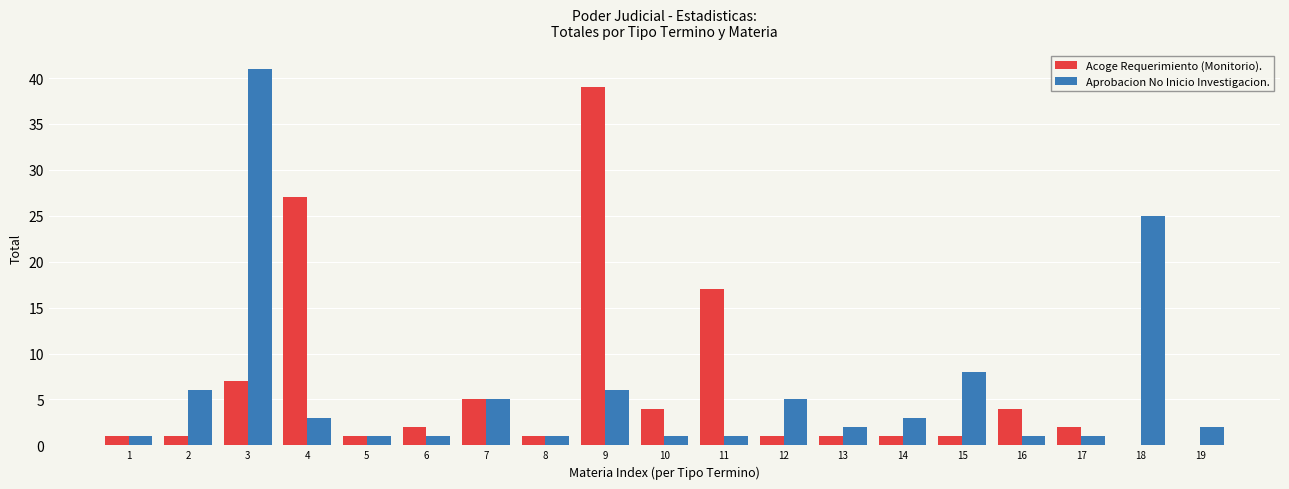

What is the highest value of the Acoge Requerimiento (Monitorio). series?

39